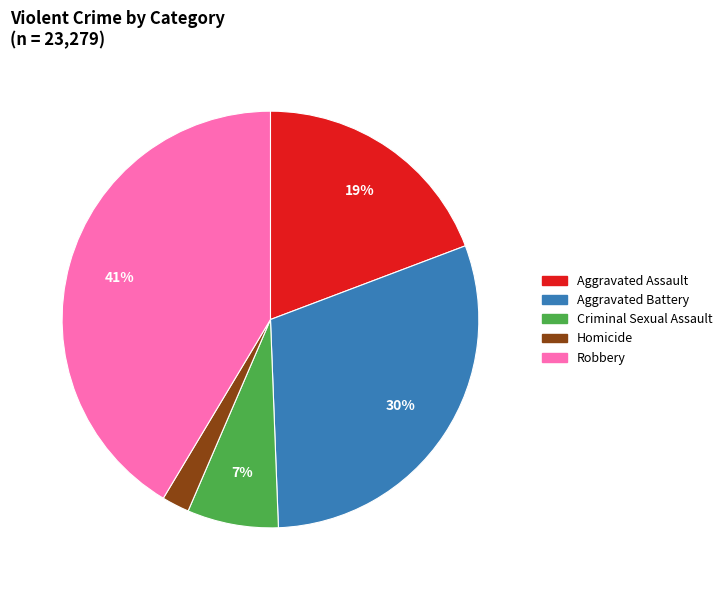

How many slices are in this pie chart?

5